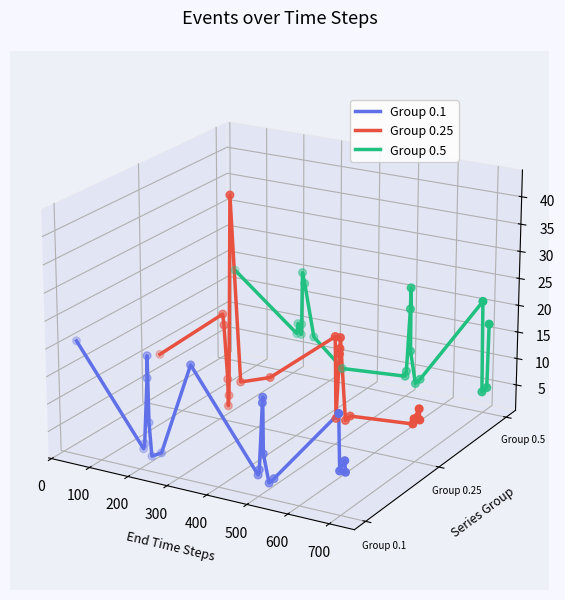

Is the value of Group 0.1 at 14 greater than the value of Group 0.5 at 16?

No